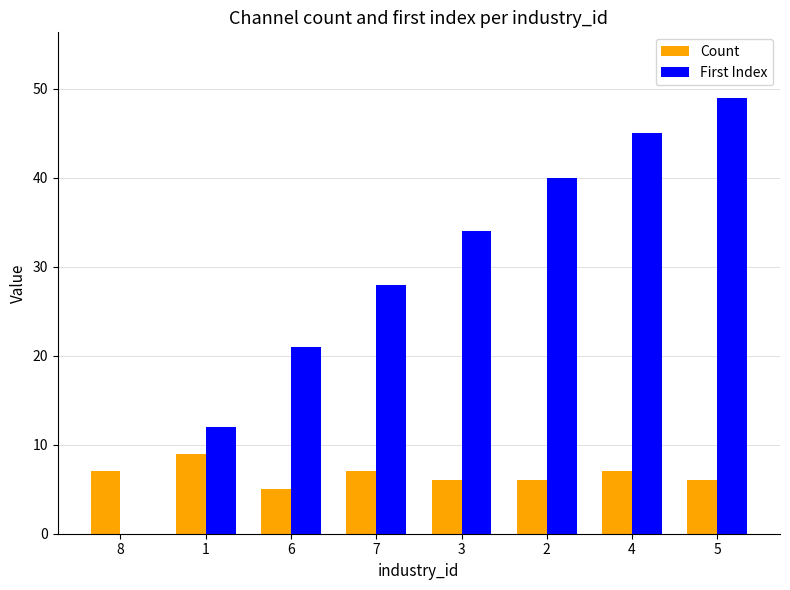

How many data points does each series have?

8